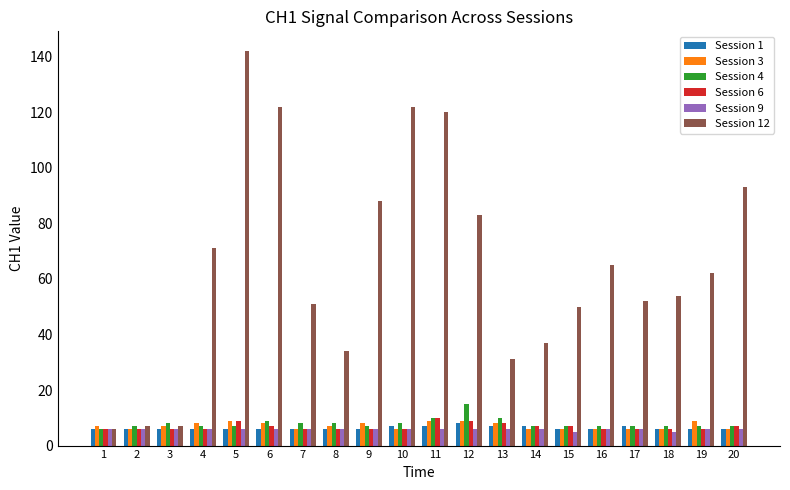

At which category is the sum across all series the highest?

5